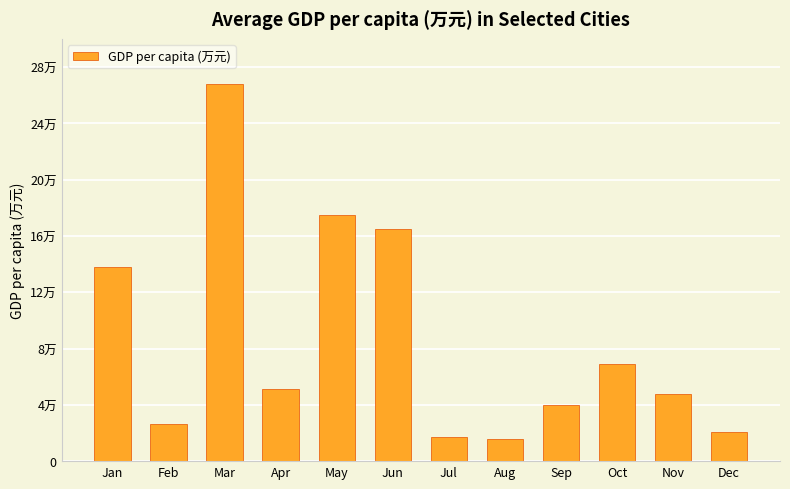

Rank the categories by value from highest to lowest.

Mar, May, Jun, Jan, Oct, Apr, Nov, Sep, Feb, Dec, Jul, Aug